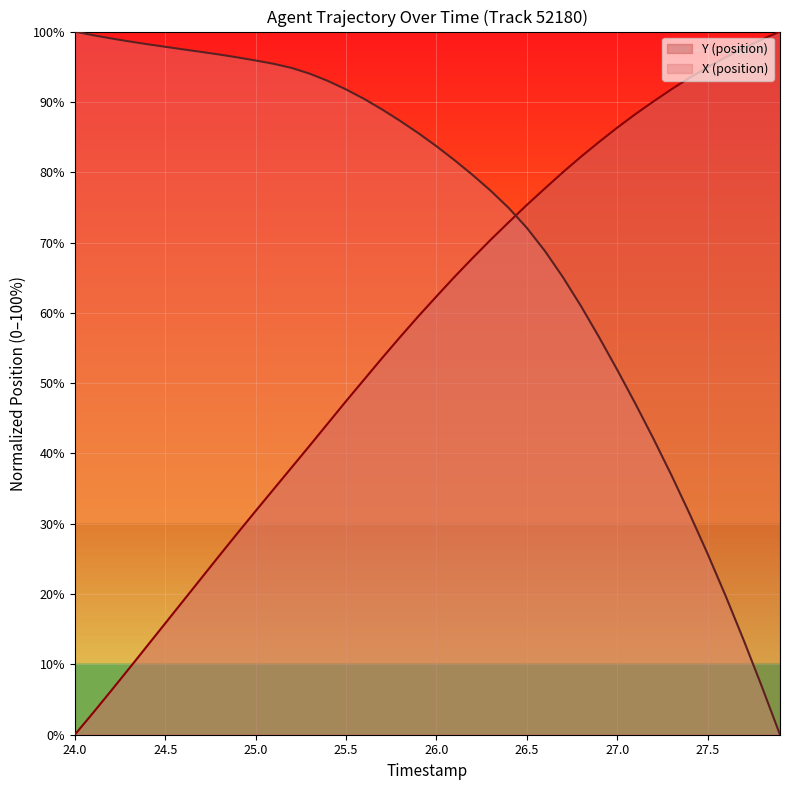

At which label does Y (position) reach its minimum?

24.0